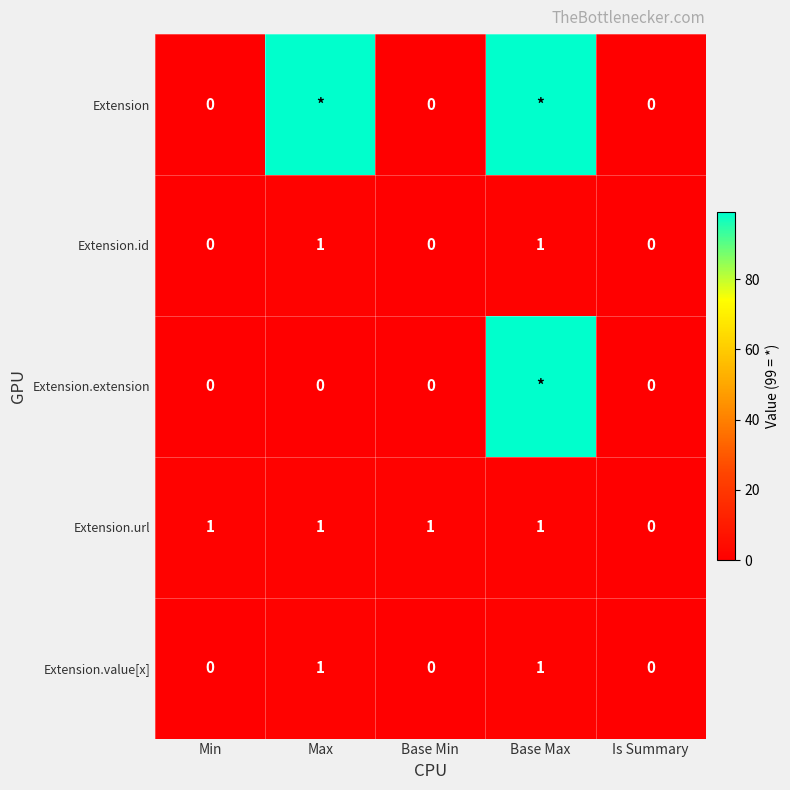

The Extension.value[x] series shows 2 at Base Max. True or false?

False